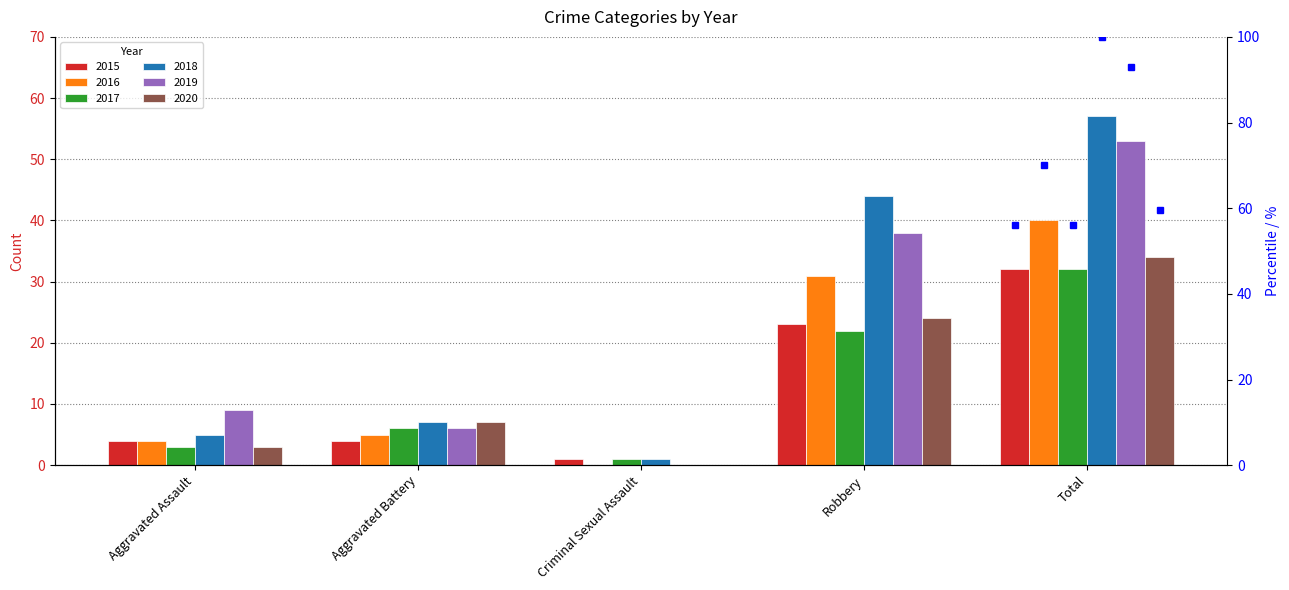

At which category is the sum across all series the highest?

Total